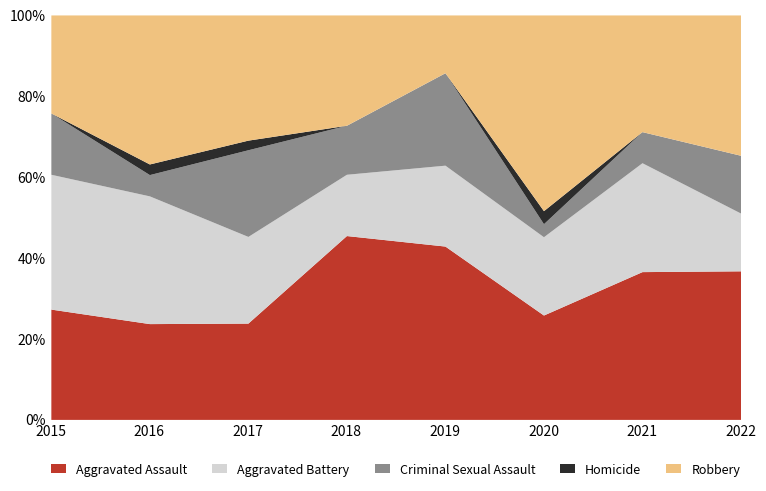

At which category is the sum across all series the highest?

2021